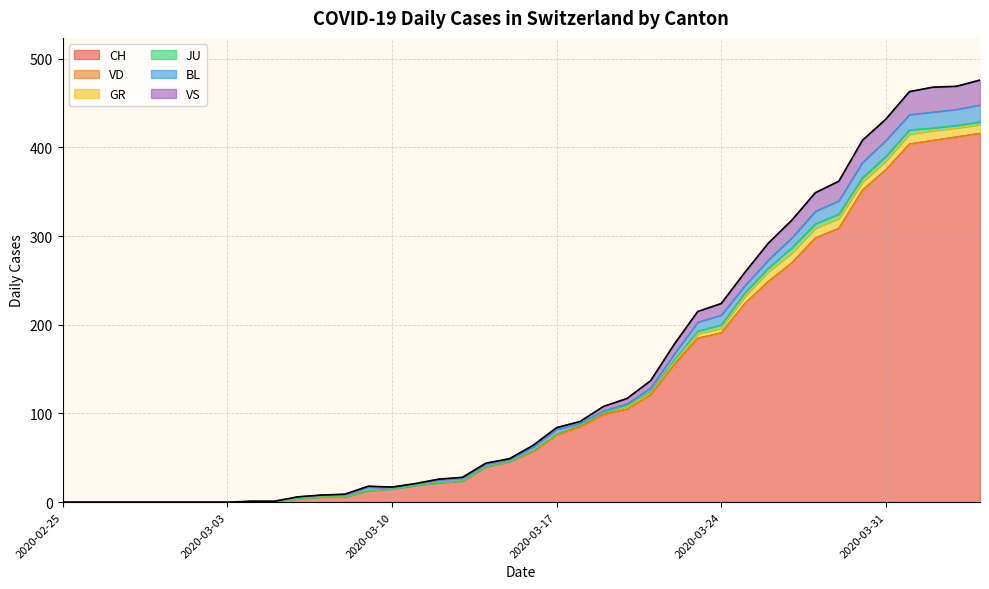

What is the spread (max minus min) of values at 2020-03-11?

19